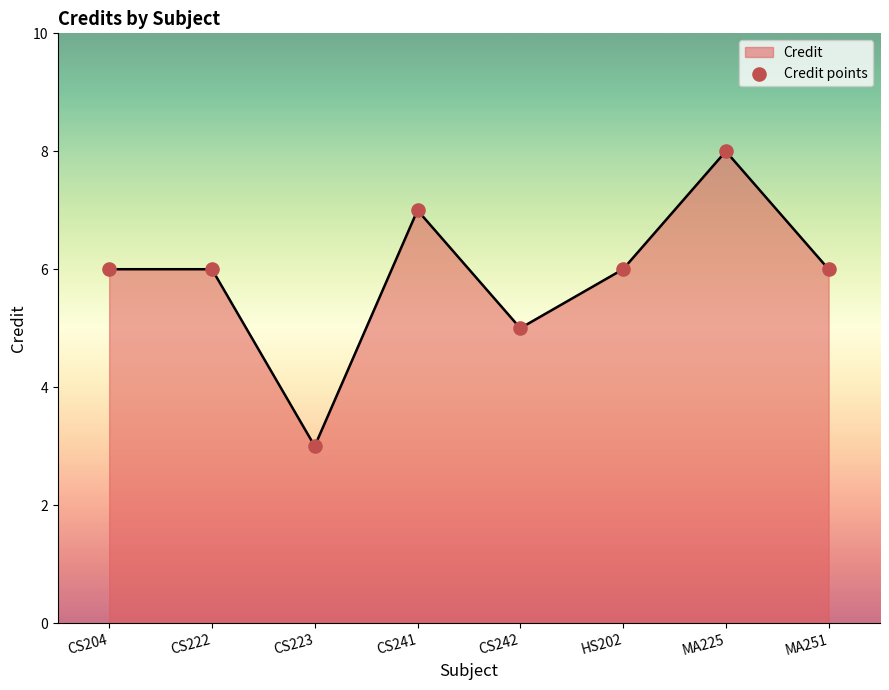

What is the change in value from MA225 to MA251?

-2